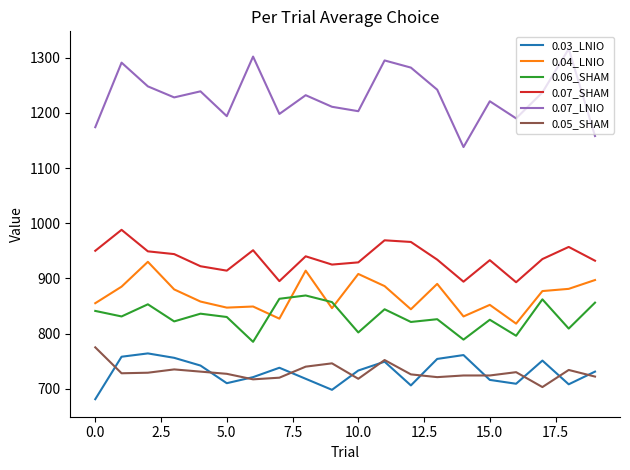

Which series has the largest range (max minus min)?

0.07_LNIO